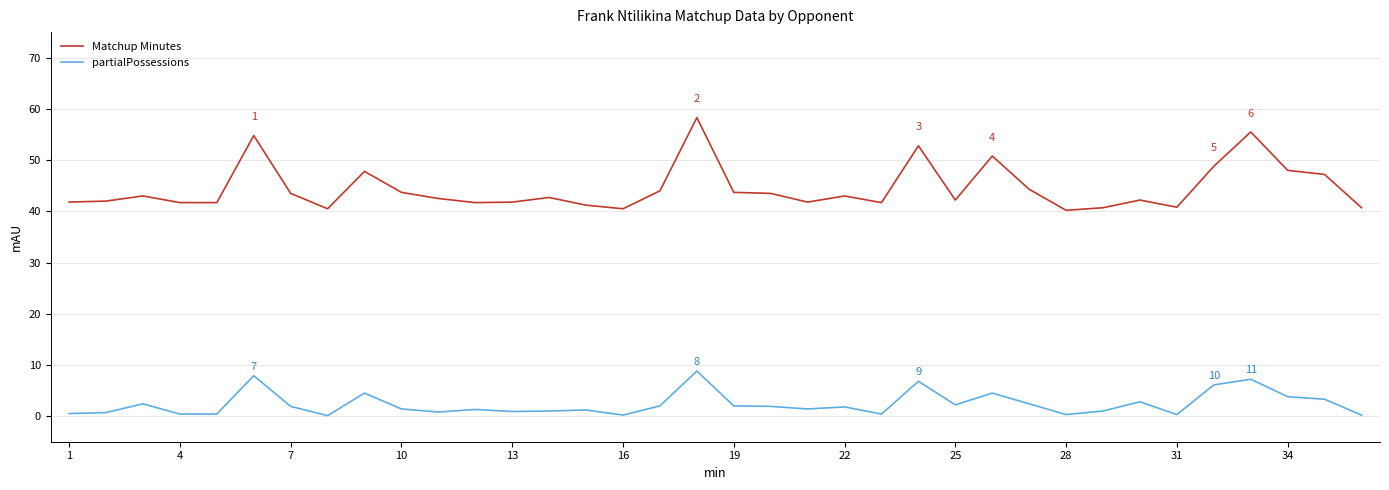

Rank the series by their maximum value, from highest to lowest.

Matchup Minutes, partialPossessions